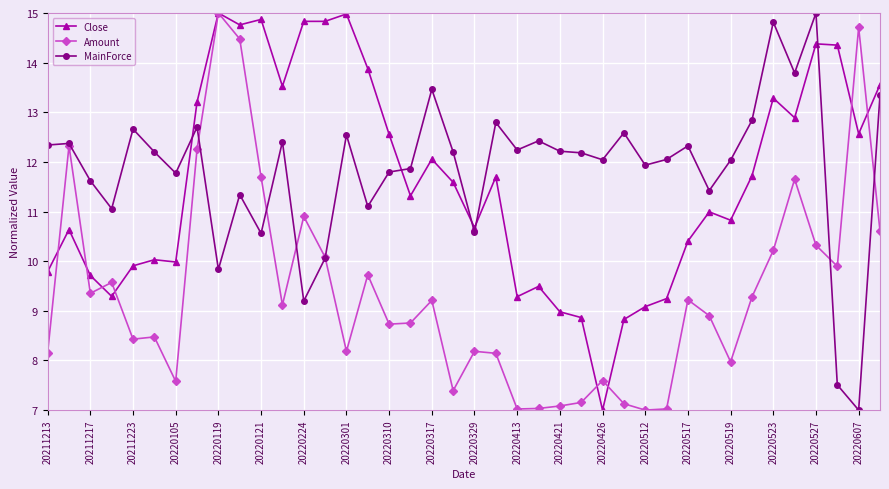

What is the value of the Amount point at the 35th from the left?

10.2